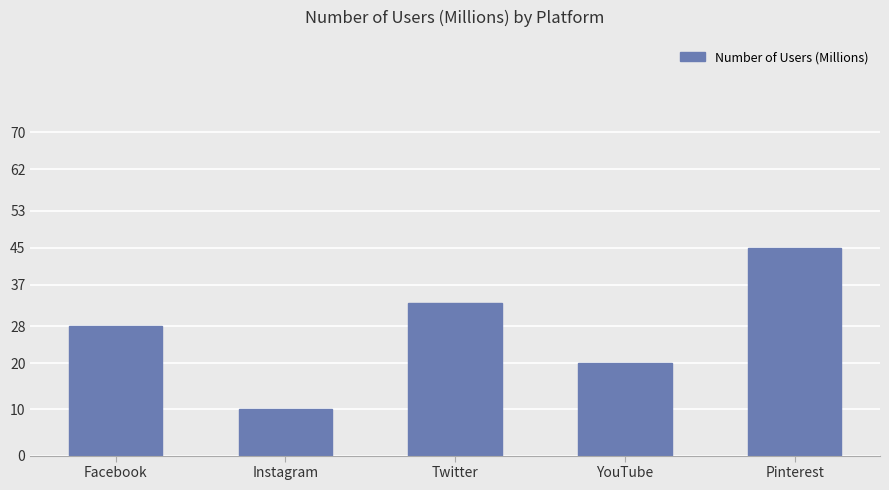

What is the minimum value shown in the chart?

10